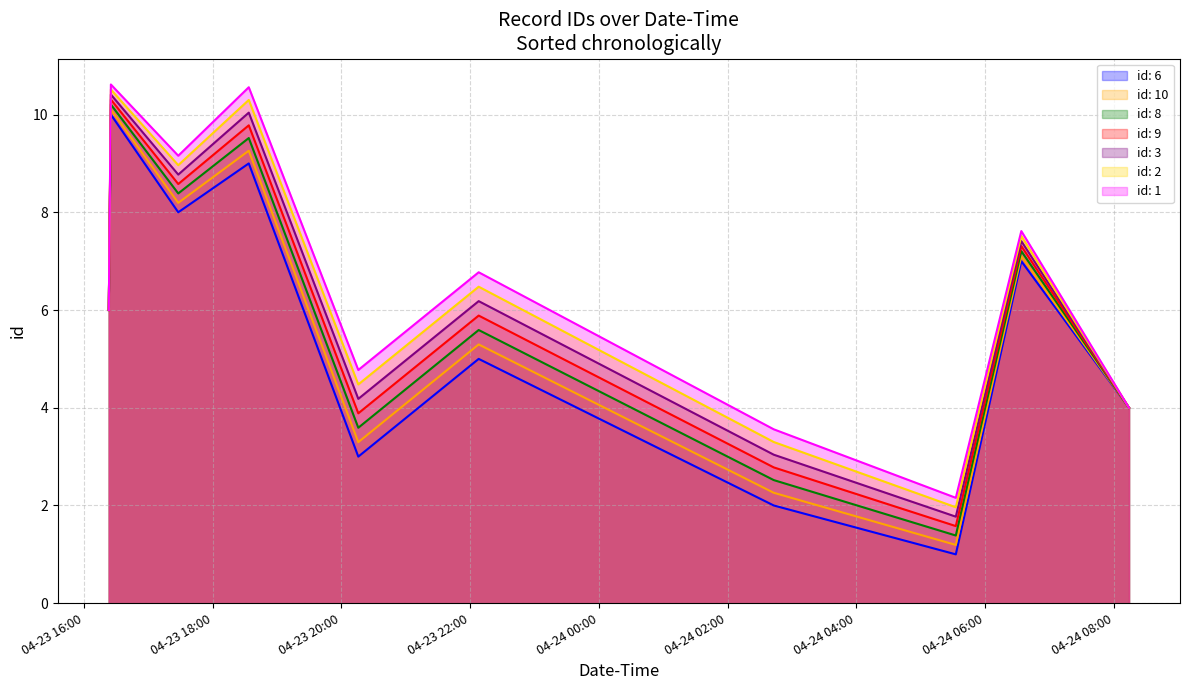

Which series has the largest range (max minus min)?

id: 6